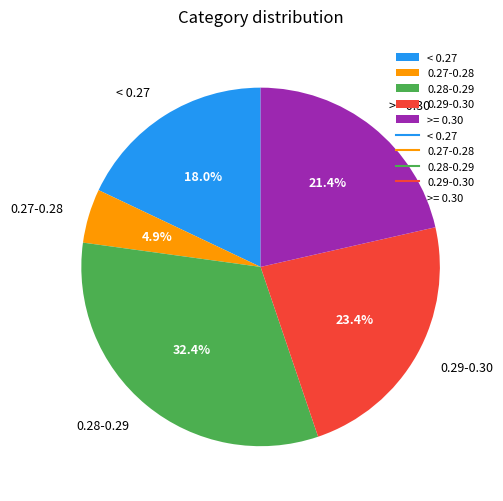

Is the sum of < 0.27 and >= 0.30 greater than half?

No